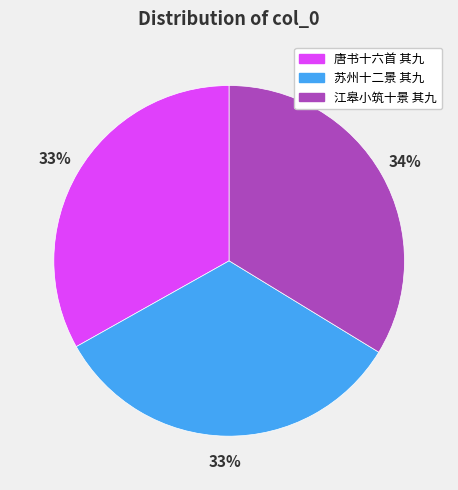

Does any single category account for the majority?

No